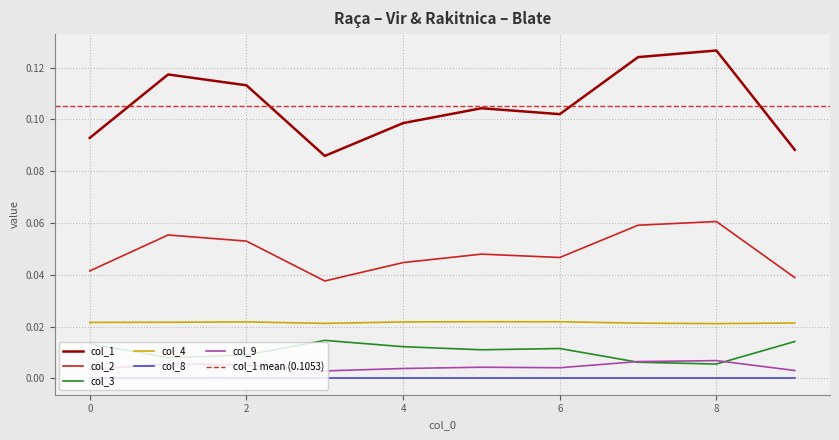

How many data points does each series have?

10